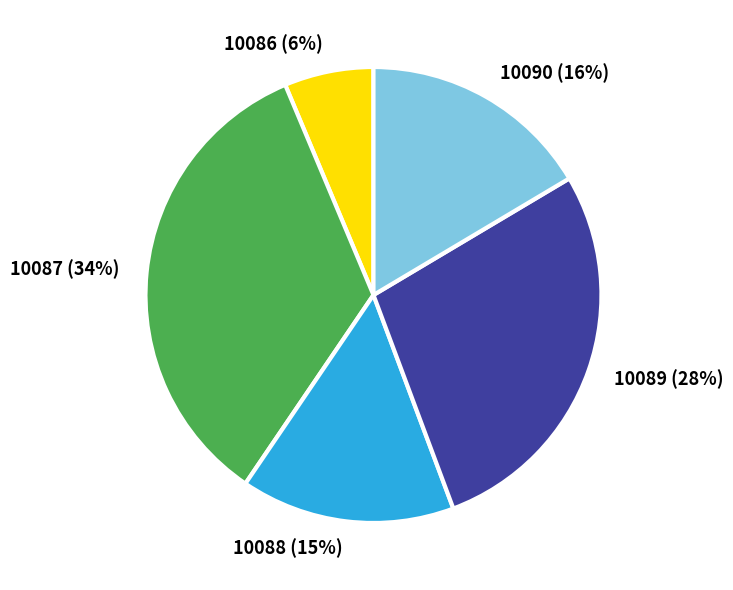

Is it true that 10089 is 38% of the pie?

False